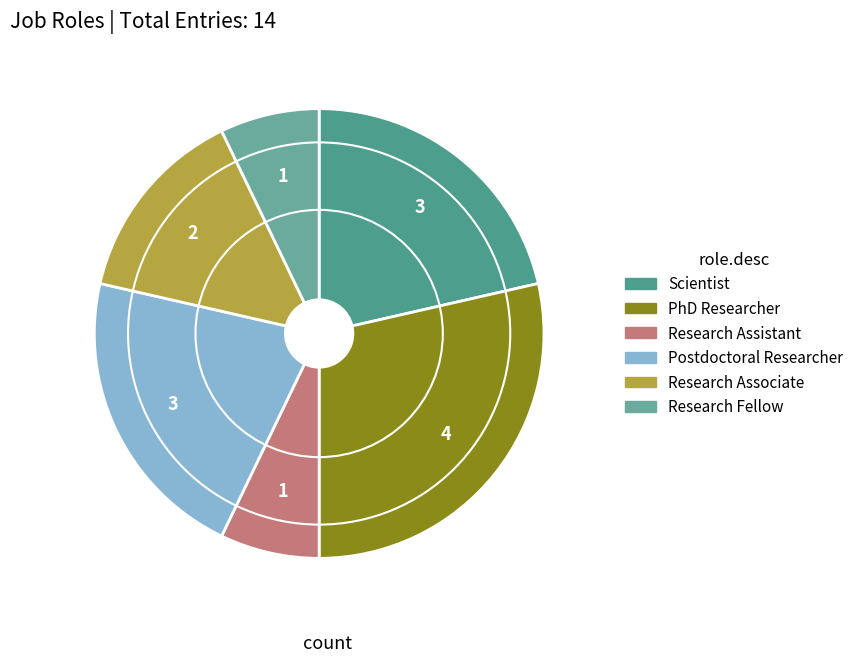

Which category has the biggest portion of the pie?

PhD Researcher